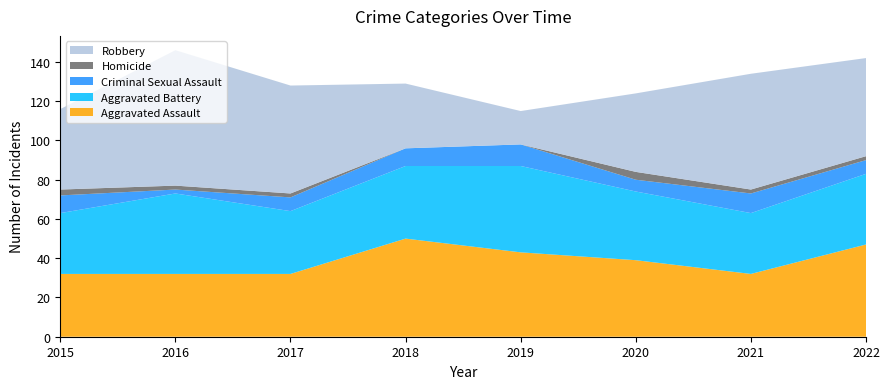

Reading right to left, extract all data points from this chart.

Aggravated Assault: 47	32	39	43	50	32	32	32
Aggravated Battery: 36	31	35	44	37	32	41	31
Criminal Sexual Assault: 7	10	6	11	9	7	2	9
Homicide: 2	2	4	0	0	2	2	3
Robbery: 50	59	40	17	33	55	69	41